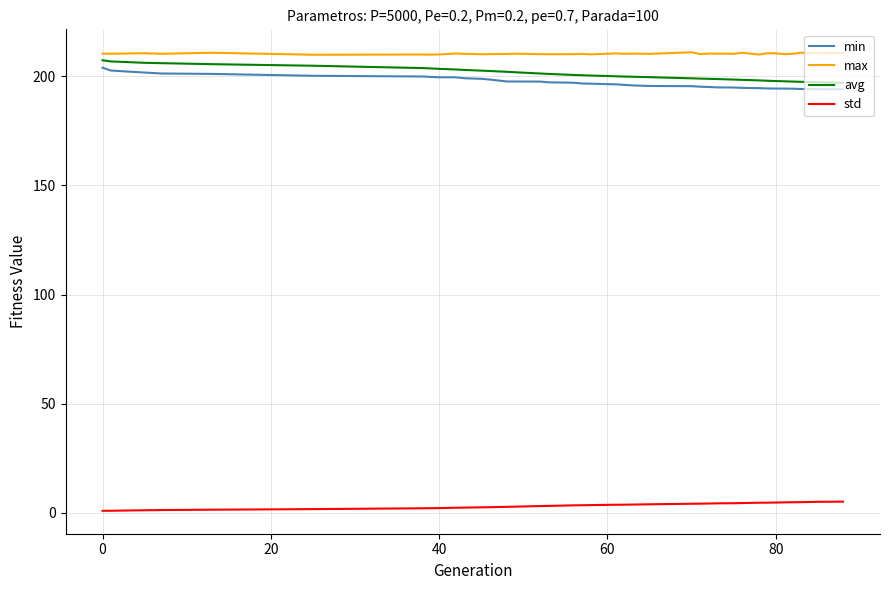

What is the difference between the maximum and minimum values in the min series?

9.9